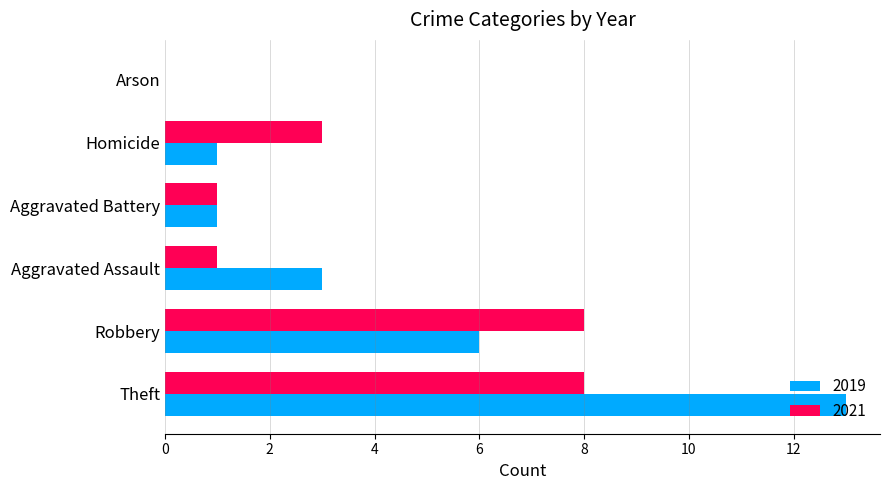

What is the maximum value for 2019?

13